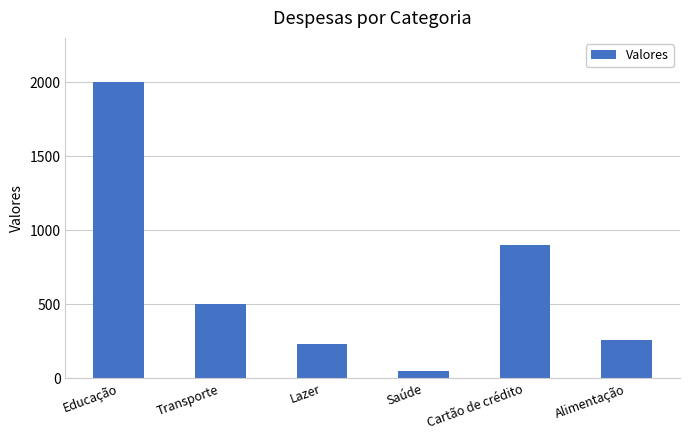

How many bars are there in total?

6